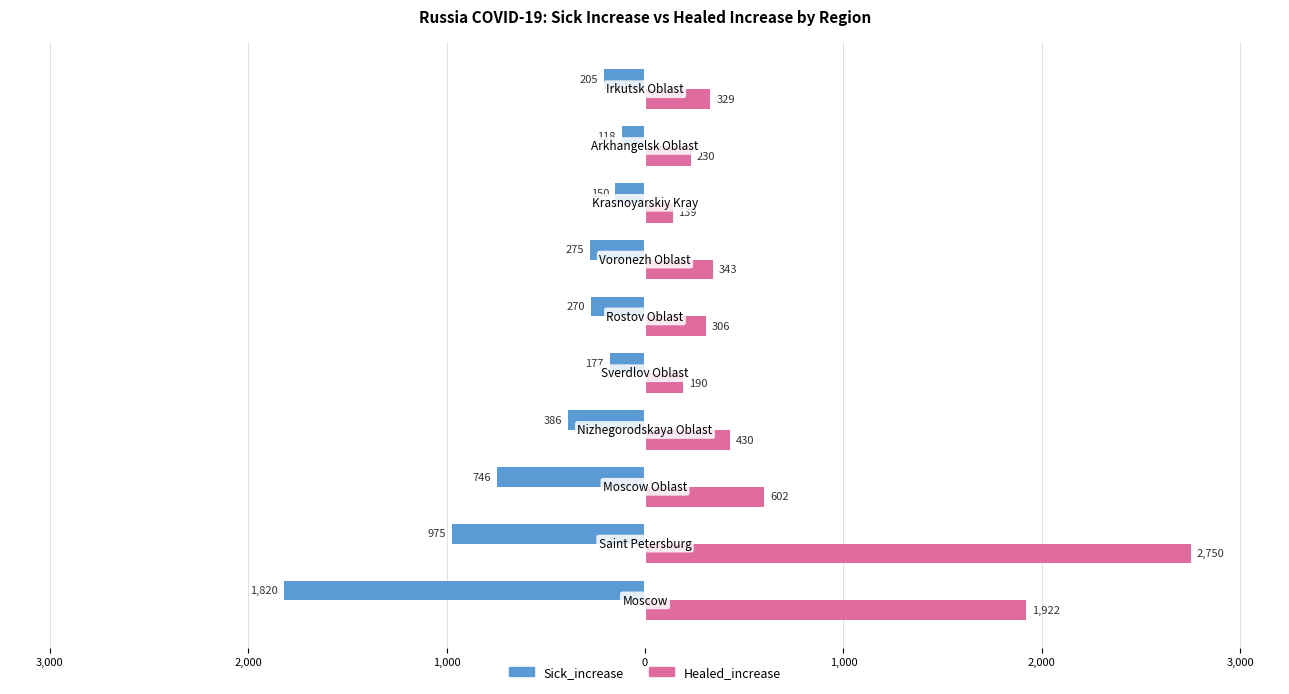

What are all the series names shown in the legend?

Sick_increase, Healed_increase